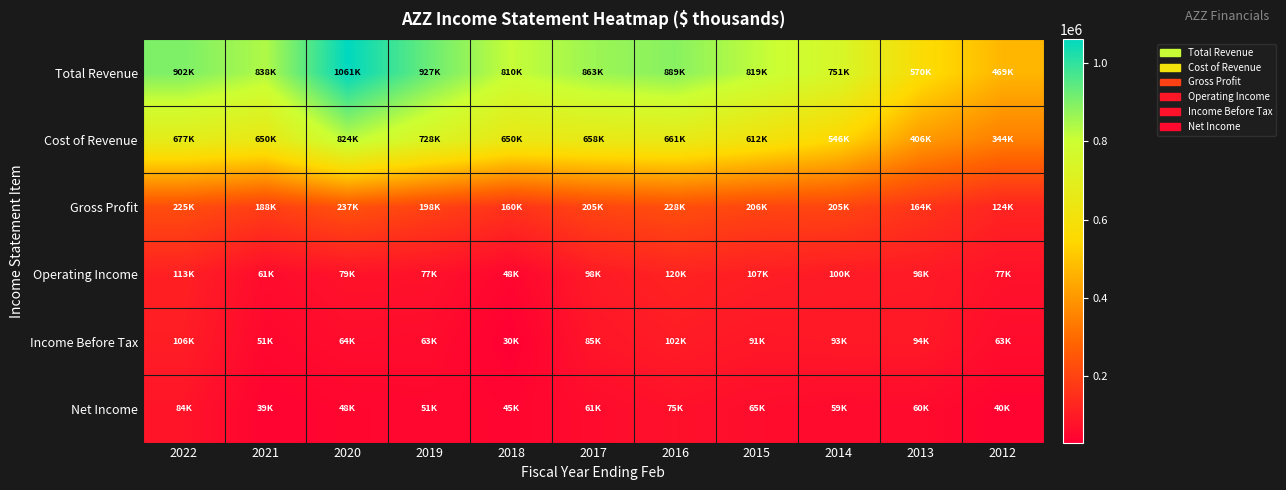

At 2015, list the series in order from largest to smallest.

Total Revenue, Cost of Revenue, Gross Profit, Operating Income, Income Before Tax, Net Income